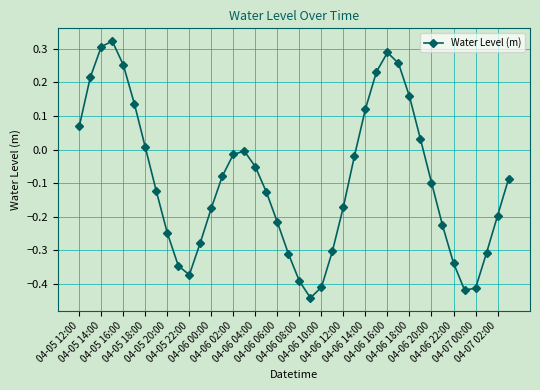

What is the sum of all values?

-3.8